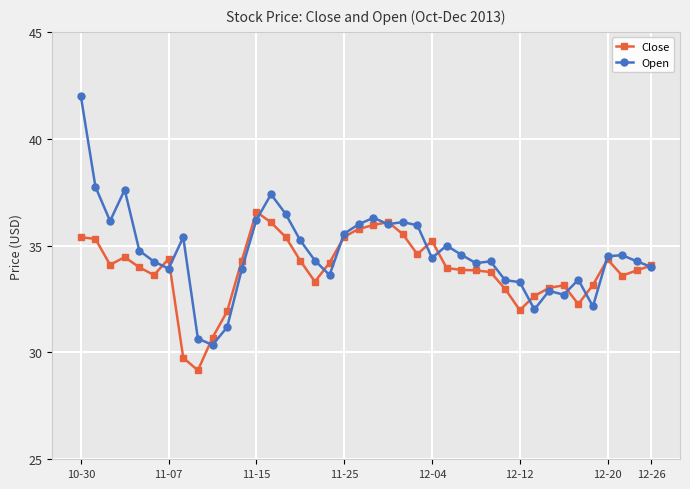

Does the chart display data point markers on the line(s)?

Yes